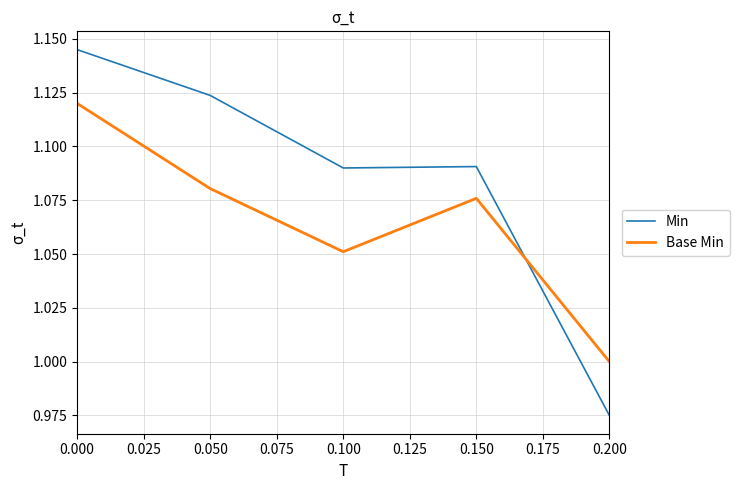

How many lines are shown in the chart?

2